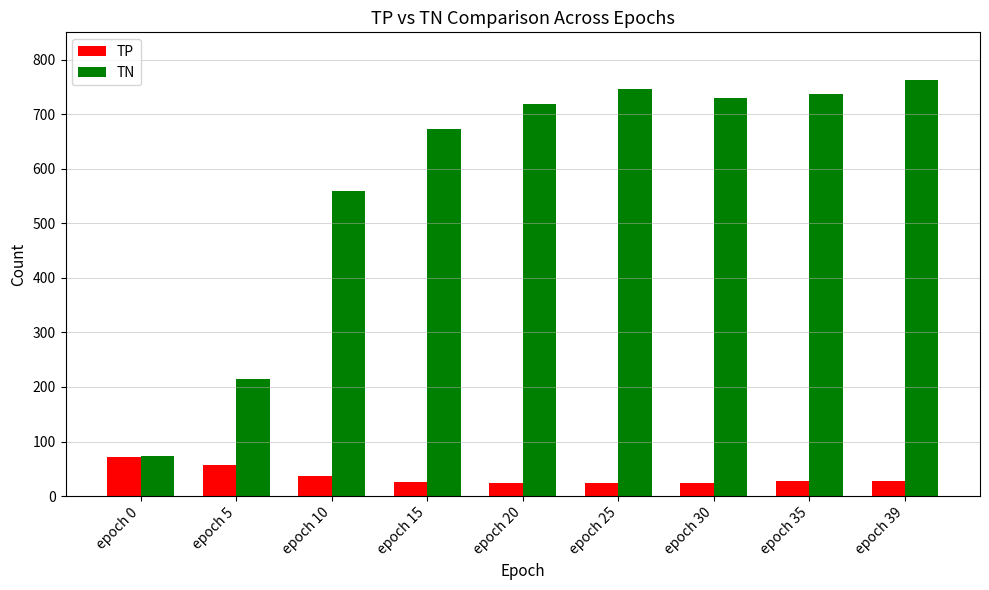

How many values in the TN series are below 719?

4